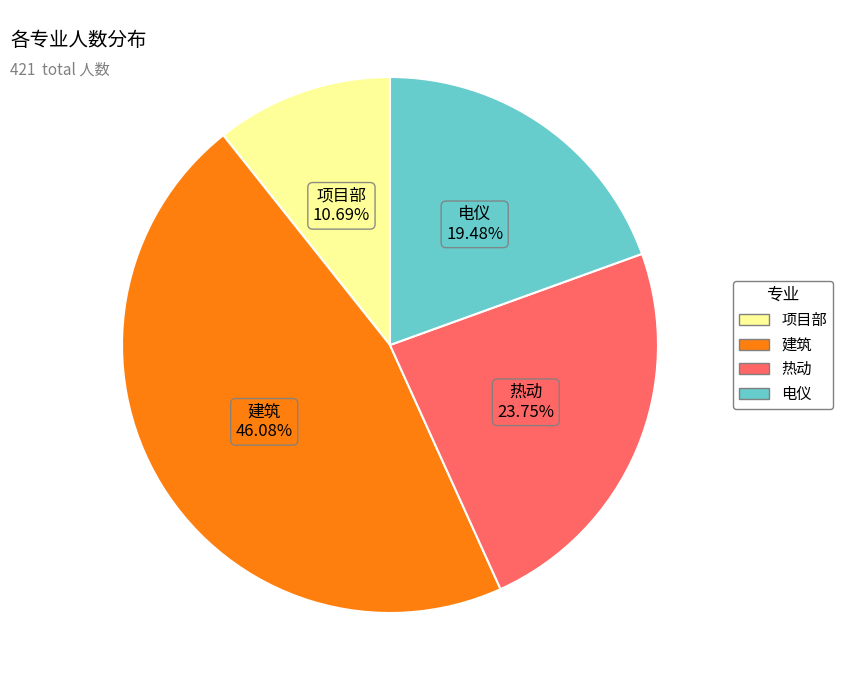

Is it true that 热动 is 24% of the pie?

True